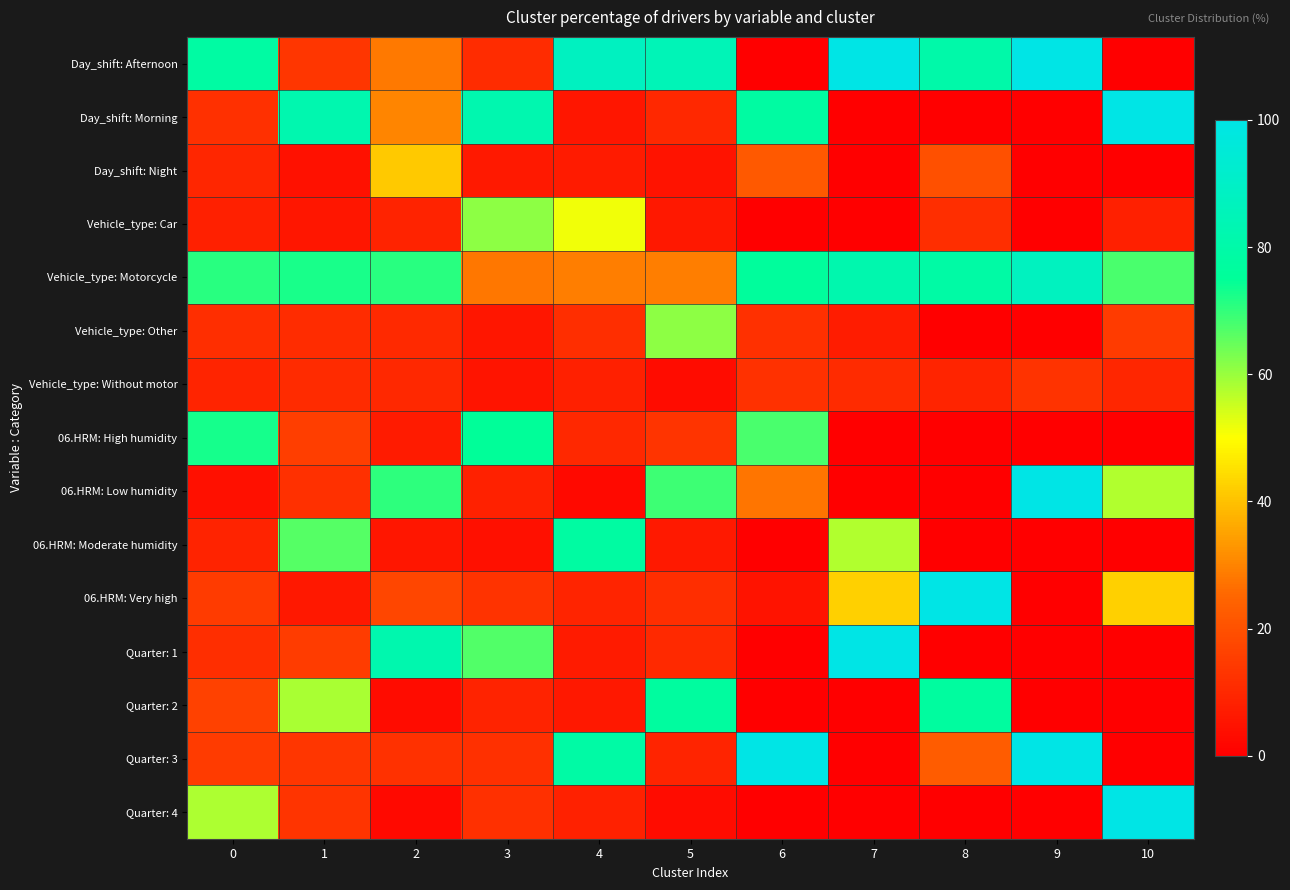

Reading left to right, what are all the values shown in this chart?

Day_shift: Afternoon: 0=78.4	1=13.4	2=28.3	3=11.3	4=87.5	5=85.0	6=0.0	7=100.0	8=80.1	9=100.0	10=0.0
Day_shift: Morning: 0=11.9	1=82.2	2=30.4	3=82.4	4=5.6	5=10.1	6=77.9	7=0.0	8=0.0	9=0.0	10=100.0
Day_shift: Night: 0=9.7	1=4.4	2=41.3	3=6.3	4=6.9	5=5.0	6=22.1	7=0.0	8=19.9	9=0.0	10=0.0
Vehicle_type: Car: 0=8.1	1=5.5	2=8.9	3=61.0	4=51.4	5=6.1	6=0.0	7=0.0	8=11.5	9=0.0	10=8.1
Vehicle_type: Motorcycle: 0=71.0	1=72.4	2=70.9	3=28.1	4=29.1	5=29.2	6=76.1	7=82.0	8=79.2	9=87.4	10=67.7
Vehicle_type: Other: 0=11.6	1=11.2	2=10.4	3=5.6	4=11.4	5=61.3	6=11.8	7=7.3	8=0.0	9=0.0	10=14.7
Vehicle_type: Without motor: 0=9.4	1=10.9	2=9.9	3=5.3	4=8.2	5=3.4	6=12.2	7=10.7	8=9.3	9=12.6	10=9.4
06.HRM: High humidity: 0=72.7	1=15.3	2=6.8	3=75.1	4=10.0	5=13.1	6=67.8	7=0.0	8=0.0	9=0.0	10=0.0
06.HRM: Low humidity: 0=4.1	1=12.0	2=70.4	3=8.3	4=2.7	5=69.0	6=27.4	7=0.0	8=0.0	9=100.0	10=57.7
06.HRM: Moderate humidity: 0=8.7	1=66.6	2=5.6	3=4.0	4=78.1	5=6.4	6=0.0	7=57.5	8=0.0	9=0.0	10=0.0
06.HRM: Very high: 0=14.5	1=6.1	2=17.2	3=12.6	4=9.3	5=11.5	6=4.8	7=42.5	8=100.0	9=0.0	10=42.3
Quarter: 1: 0=11.4	1=15.0	2=81.7	3=66.9	4=6.6	5=10.2	6=0.0	7=100.0	8=0.0	9=0.0	10=0.0
Quarter: 2: 0=16.0	1=58.5	2=3.5	3=9.0	4=5.9	5=77.2	6=0.0	7=0.0	8=77.2	9=0.0	10=0.0
Quarter: 3: 0=14.5	1=13.6	2=12.4	3=12.1	4=79.1	5=9.3	6=100.0	7=0.0	8=22.8	9=100.0	10=0.0
Quarter: 4: 0=58.0	1=13.0	2=2.4	3=12.1	4=8.3	5=3.3	6=0.0	7=0.0	8=0.0	9=0.0	10=100.0